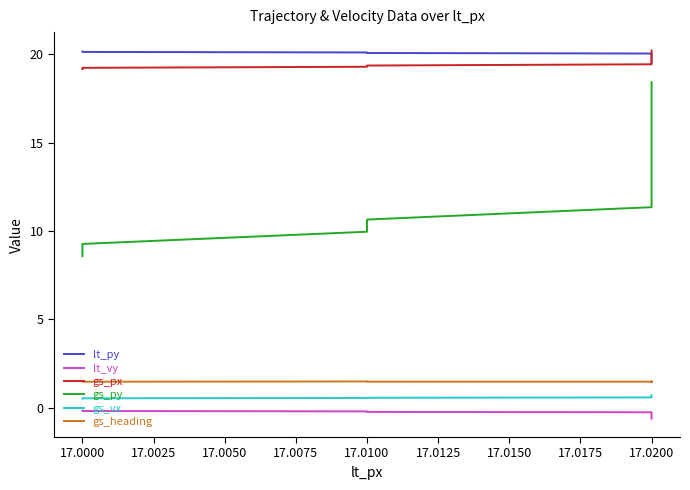

True or false: gs_px and lt_vy intersect in this chart.

False